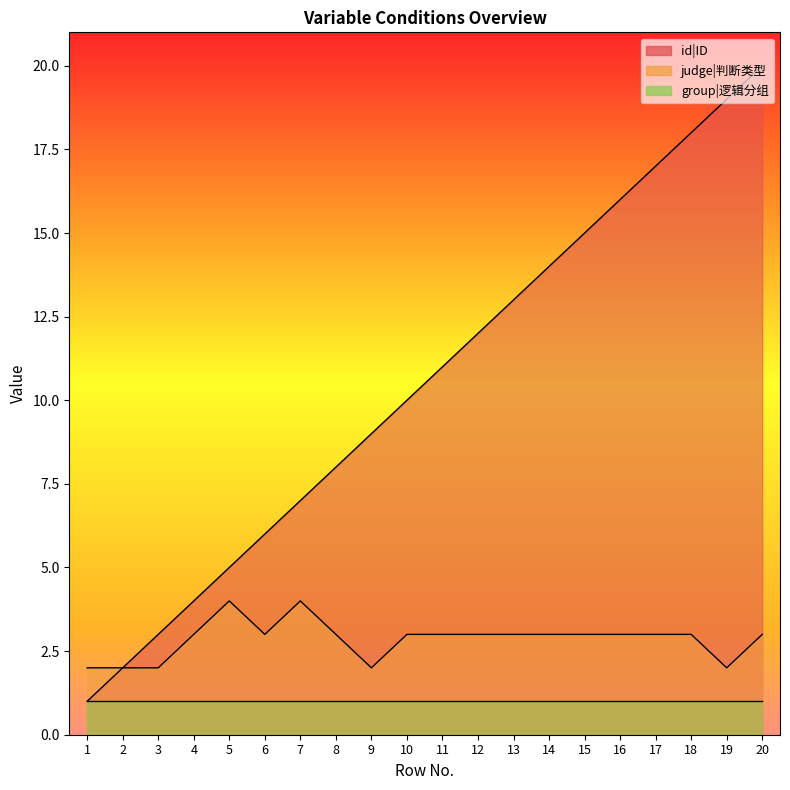

How many interior local peaks does the judge|判断类型 series have?

2